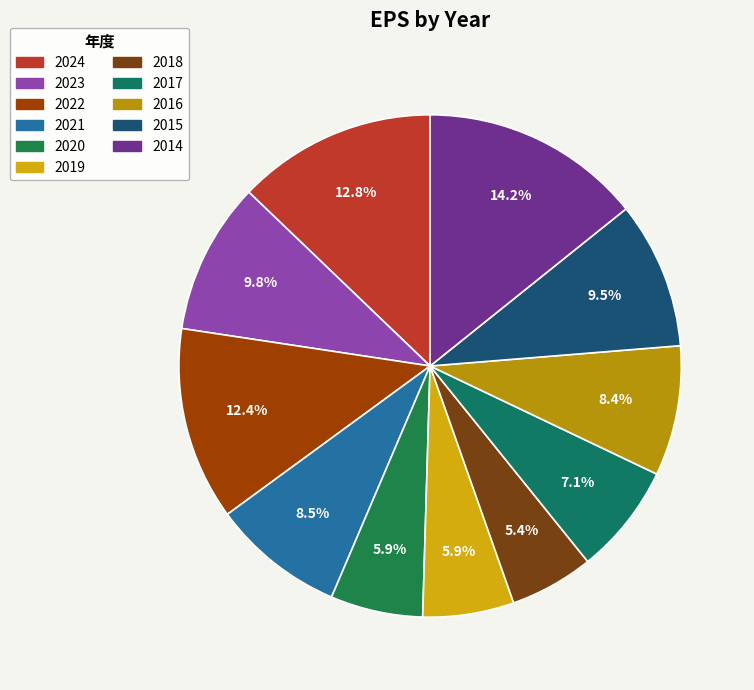

Count the number of slices in the pie.

11